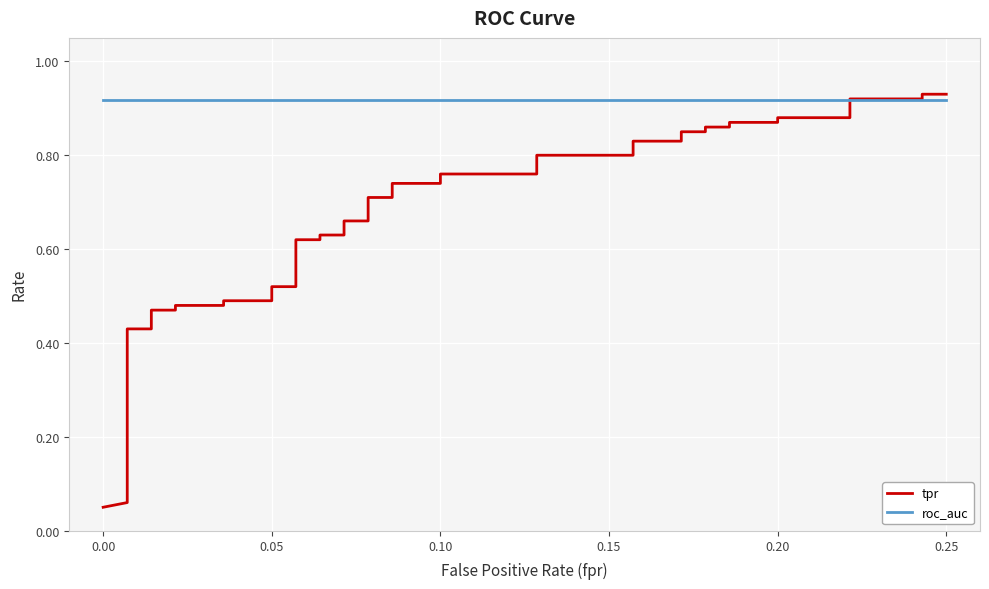

True or false: tpr has more than 2 points higher than both neighbors.

False